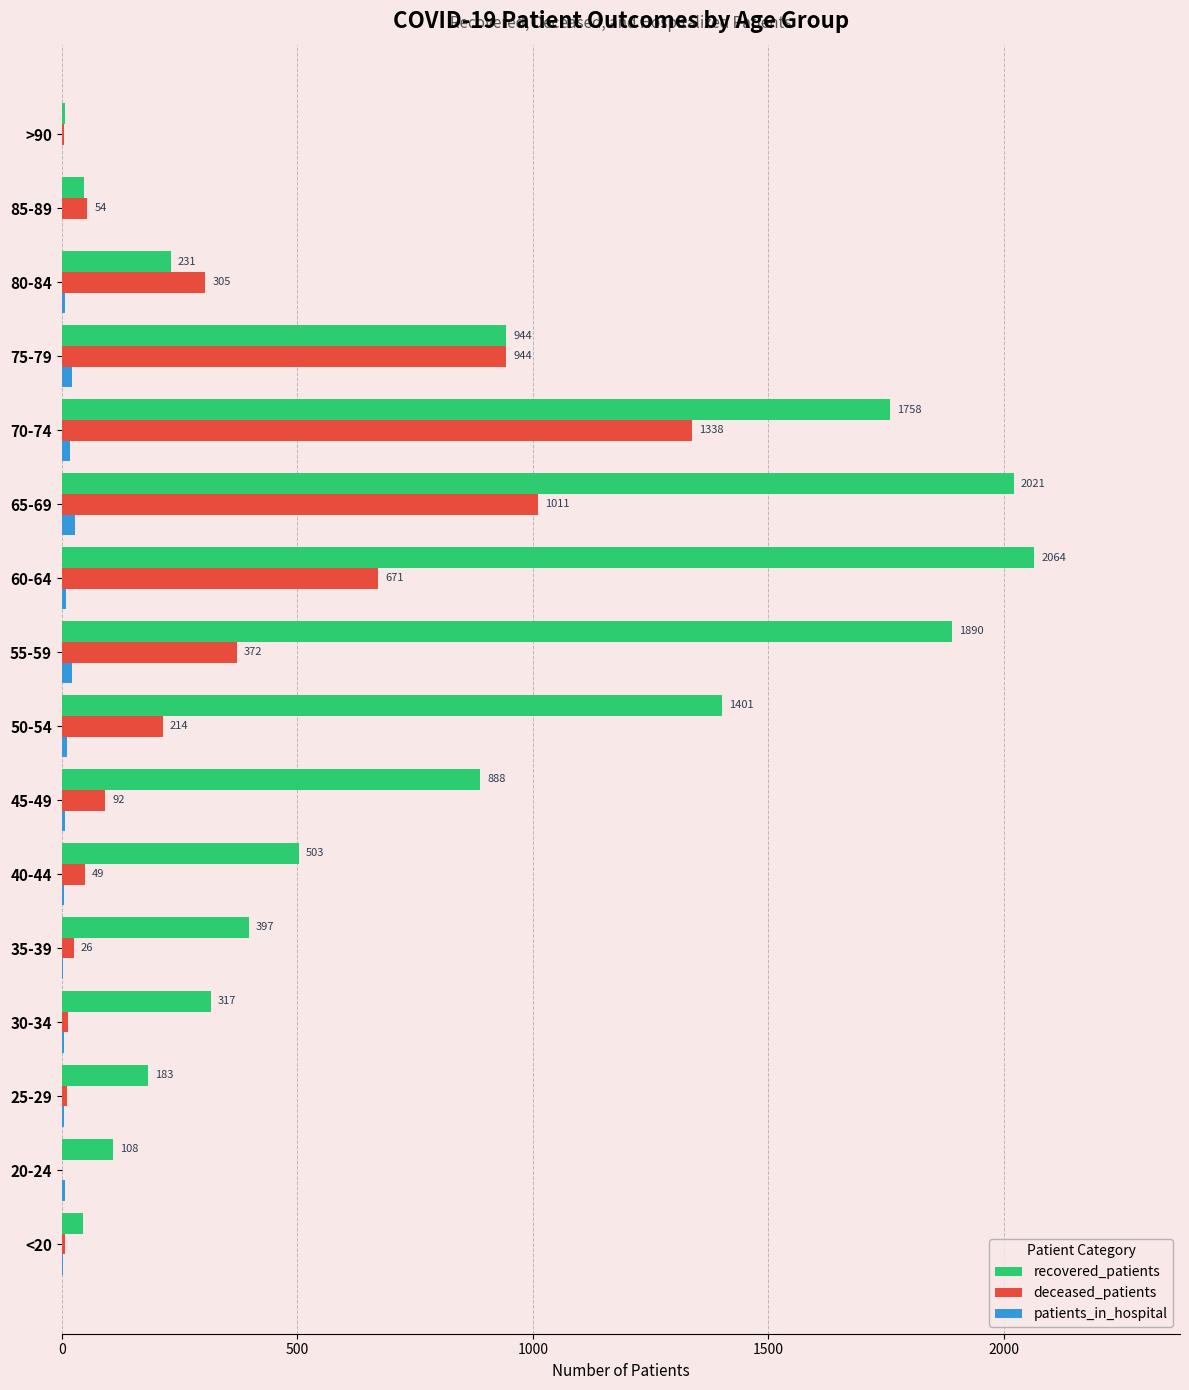

What is the greatest value displayed?

2064